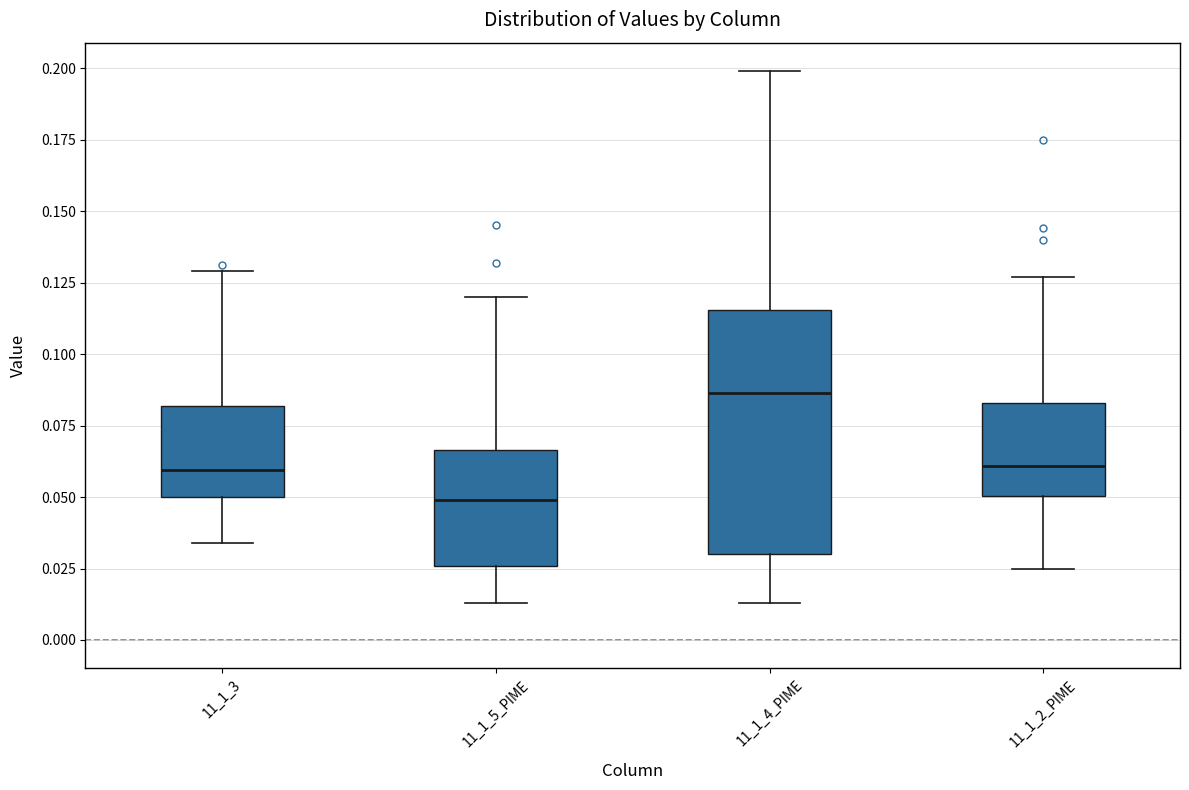

Where is the lower edge of the box for 11_1_5_PIME on the y-axis? The values are not printed on the chart, so give them approximately, as read against the axis.

0.025